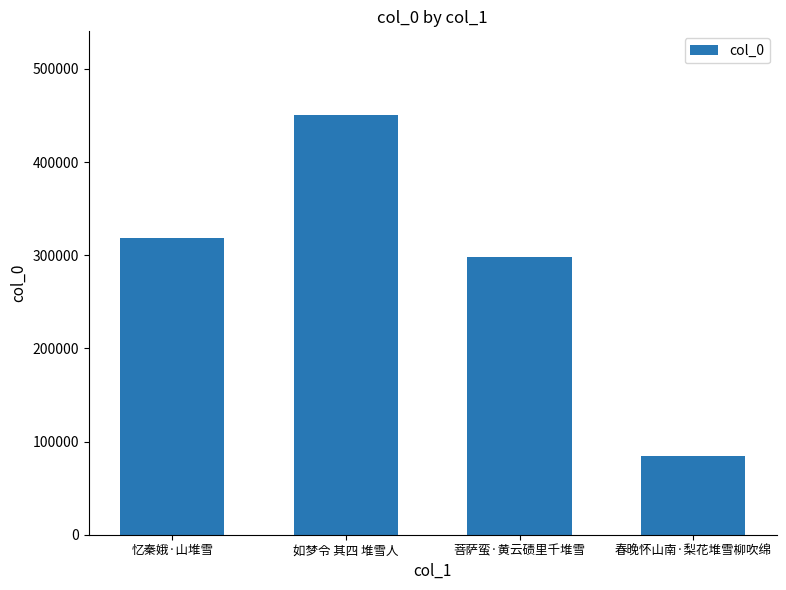

True or false: the data shows 298508 at 菩萨蛮·黄云碛里千堆雪.

True